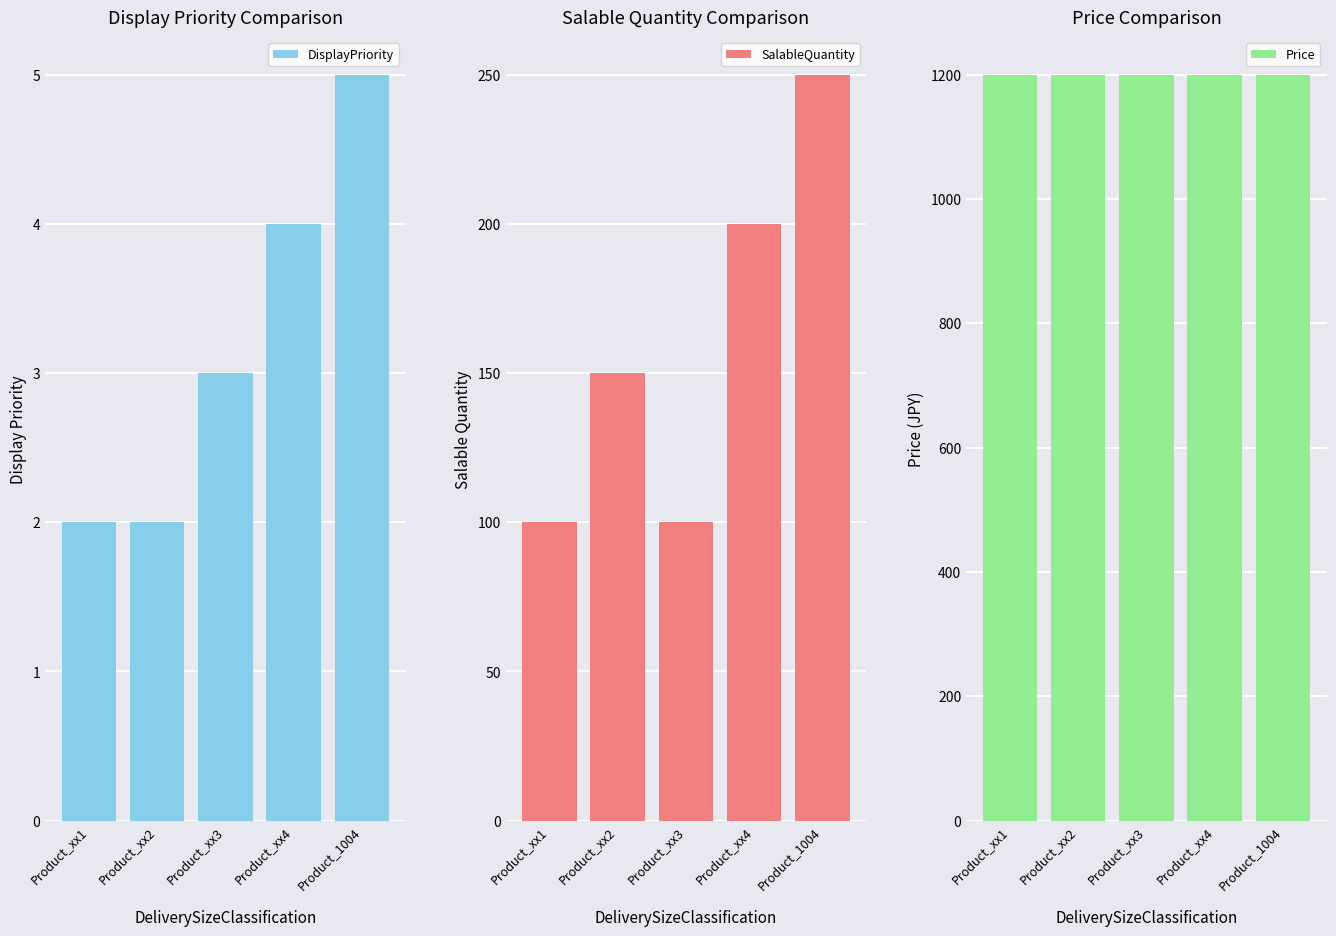

Count the SalableQuantity values in the range 100 to 200.

4